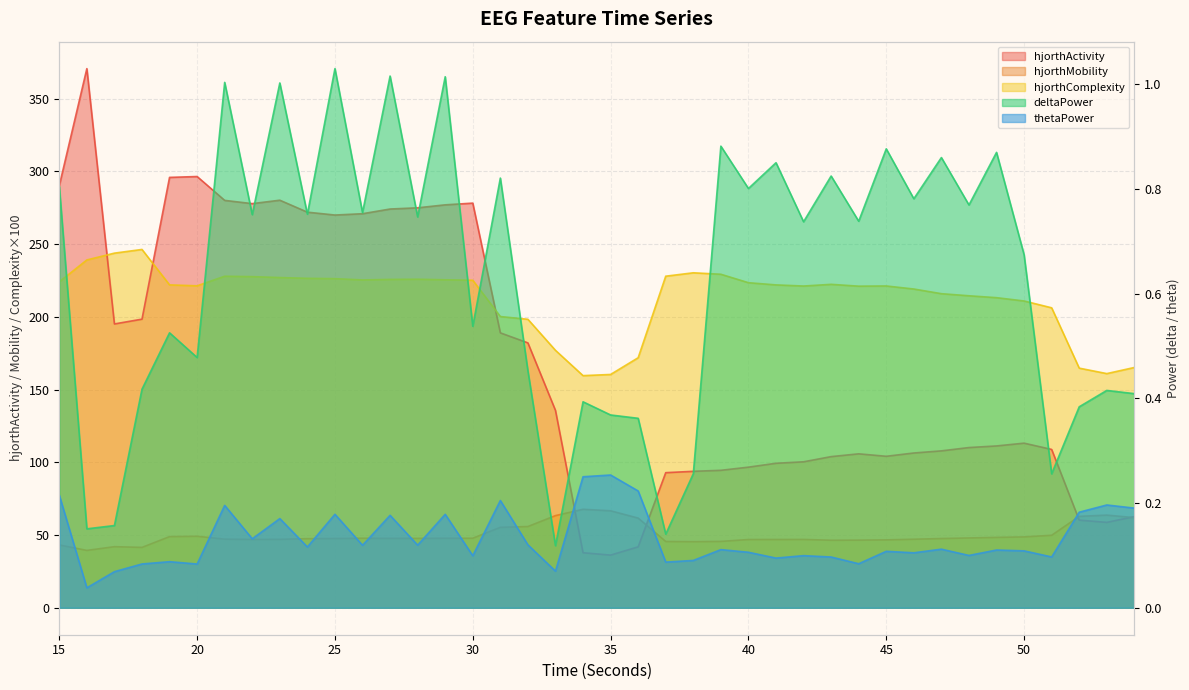

True or false: hjorthComplexity_EEG has a value of 80.0 at 29.

False